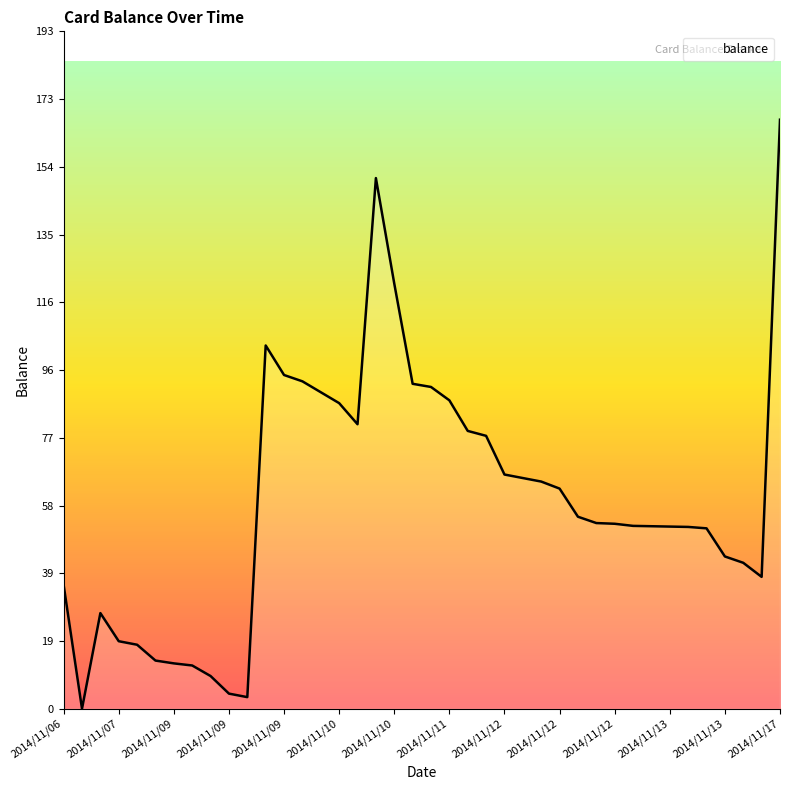

What is the average value?

59.3